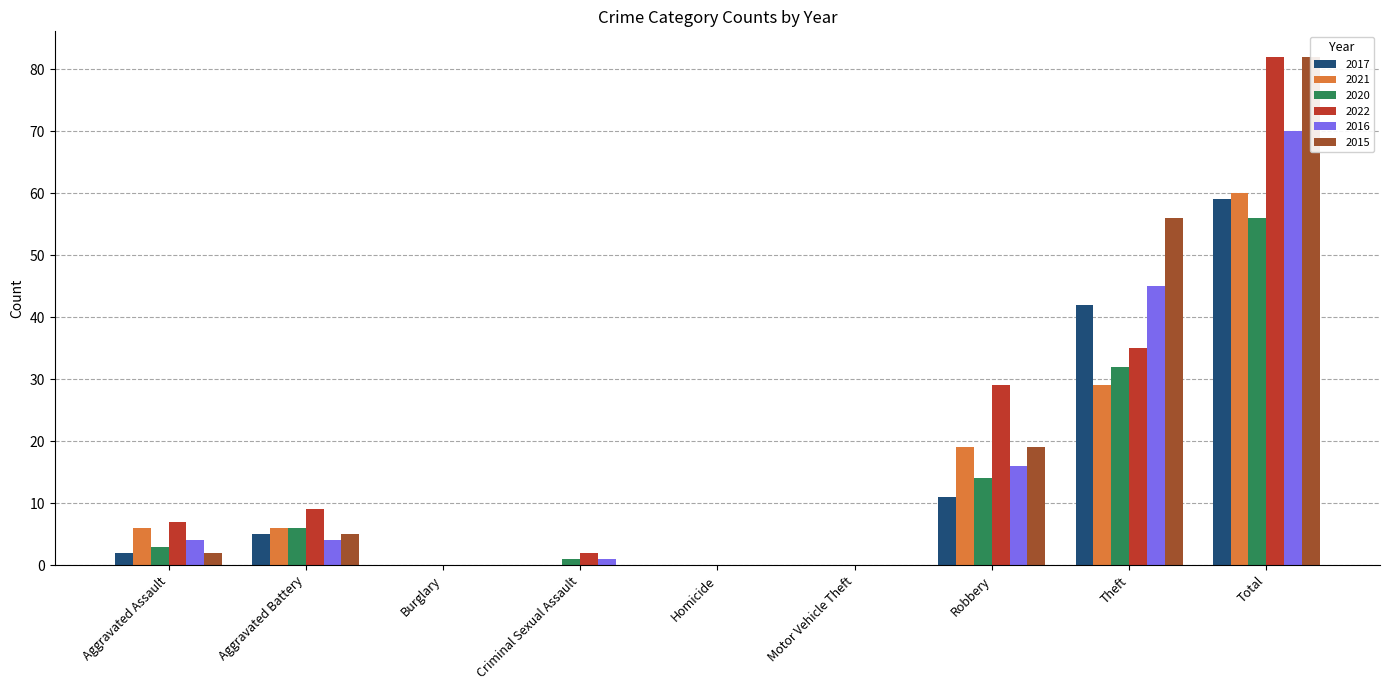

Reading right to left, list all the values displayed in this chart.

2017: Total=59	Theft=42	Robbery=11	Motor Vehicle Theft=0	Homicide=0	Criminal Sexual Assault=0	Burglary=0	Aggravated Battery=5	Aggravated Assault=2
2021: Total=60	Theft=29	Robbery=19	Motor Vehicle Theft=0	Homicide=0	Criminal Sexual Assault=0	Burglary=0	Aggravated Battery=6	Aggravated Assault=6
2020: Total=56	Theft=32	Robbery=14	Motor Vehicle Theft=0	Homicide=0	Criminal Sexual Assault=1	Burglary=0	Aggravated Battery=6	Aggravated Assault=3
2022: Total=82	Theft=35	Robbery=29	Motor Vehicle Theft=0	Homicide=0	Criminal Sexual Assault=2	Burglary=0	Aggravated Battery=9	Aggravated Assault=7
2016: Total=70	Theft=45	Robbery=16	Motor Vehicle Theft=0	Homicide=0	Criminal Sexual Assault=1	Burglary=0	Aggravated Battery=4	Aggravated Assault=4
2015: Total=82	Theft=56	Robbery=19	Motor Vehicle Theft=0	Homicide=0	Criminal Sexual Assault=0	Burglary=0	Aggravated Battery=5	Aggravated Assault=2